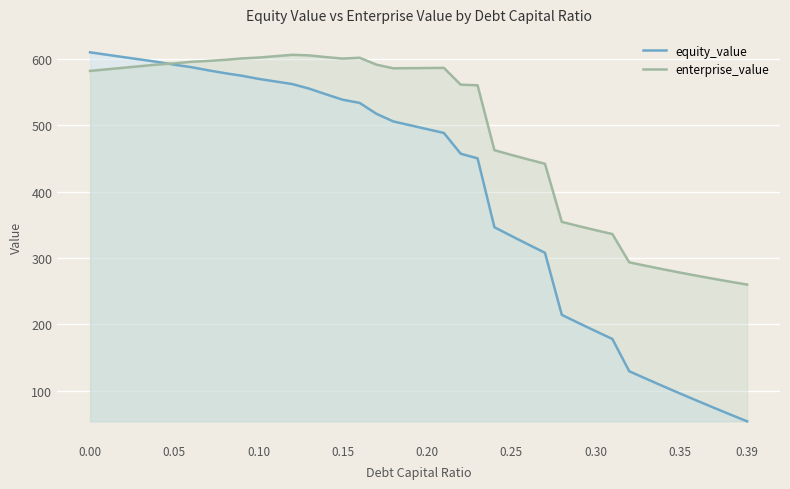

Rank the series by their average value, from lowest to highest.

equity_value, enterprise_value